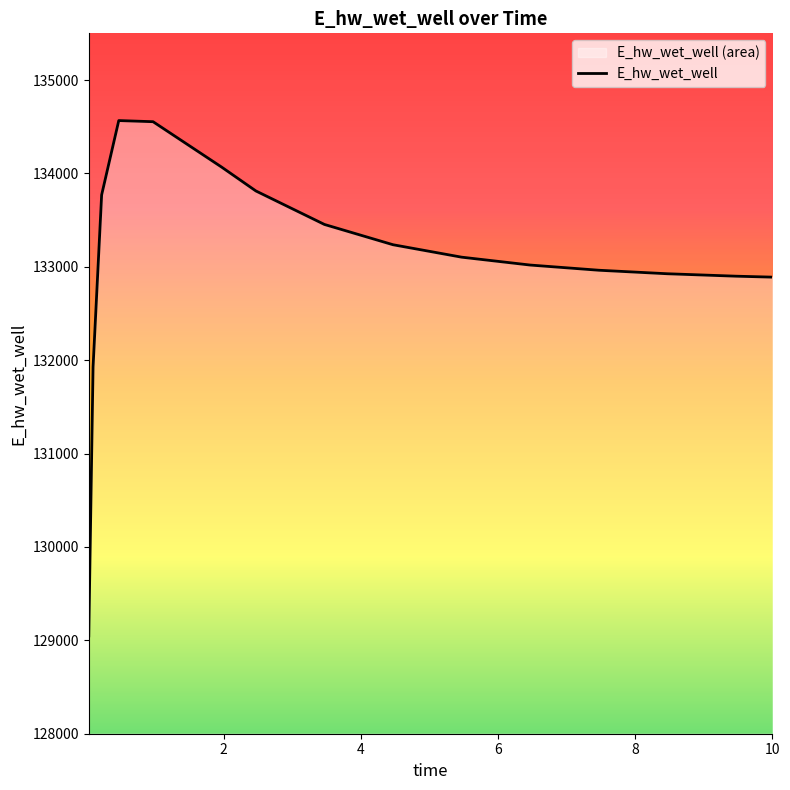

What is the difference between the values at 7.46875 and 9.46875?

63.8